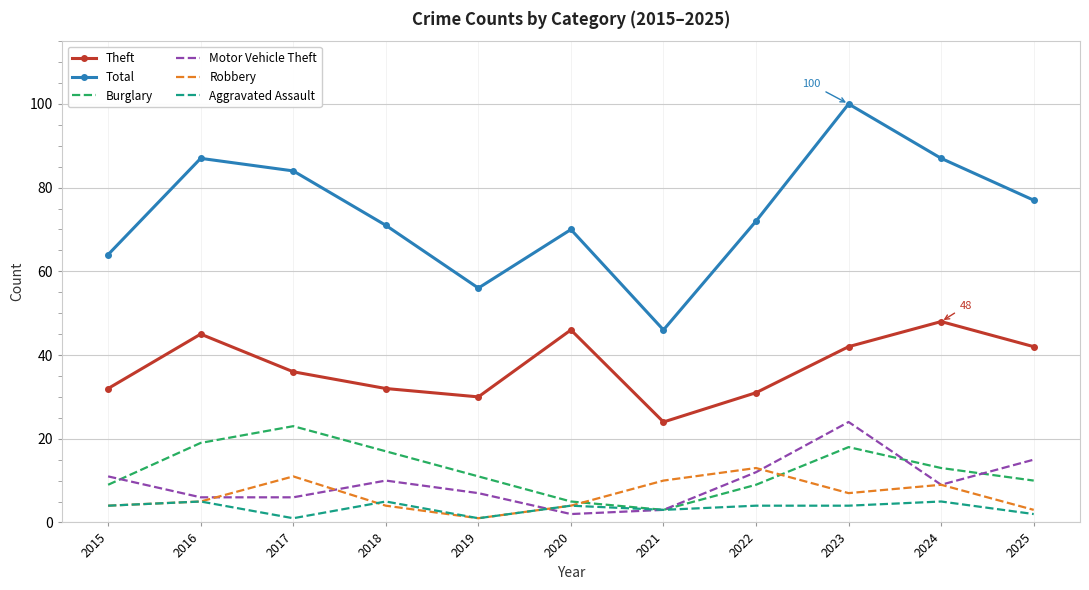

Which label corresponds to the largest value in the chart?

2023